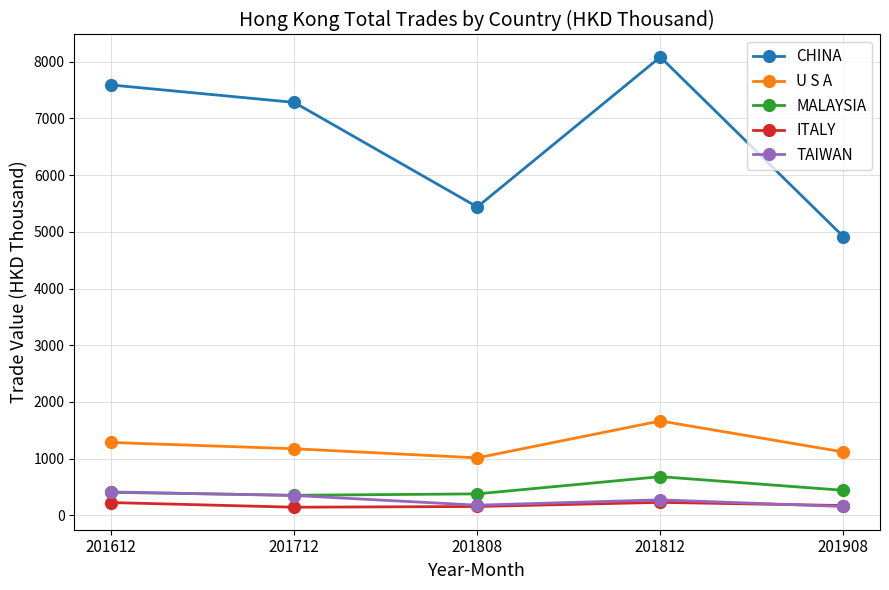

Where is U S A nearest to the value 1338?

201612